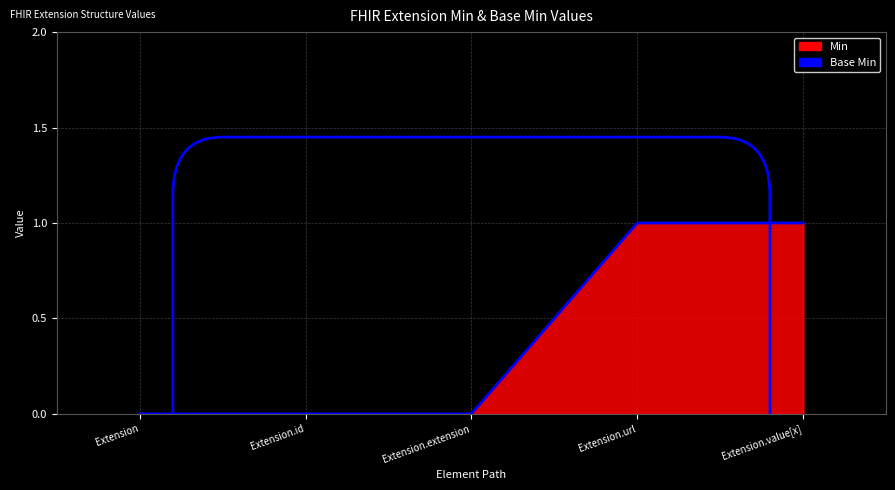

What is the difference between the maximum and minimum values?

1